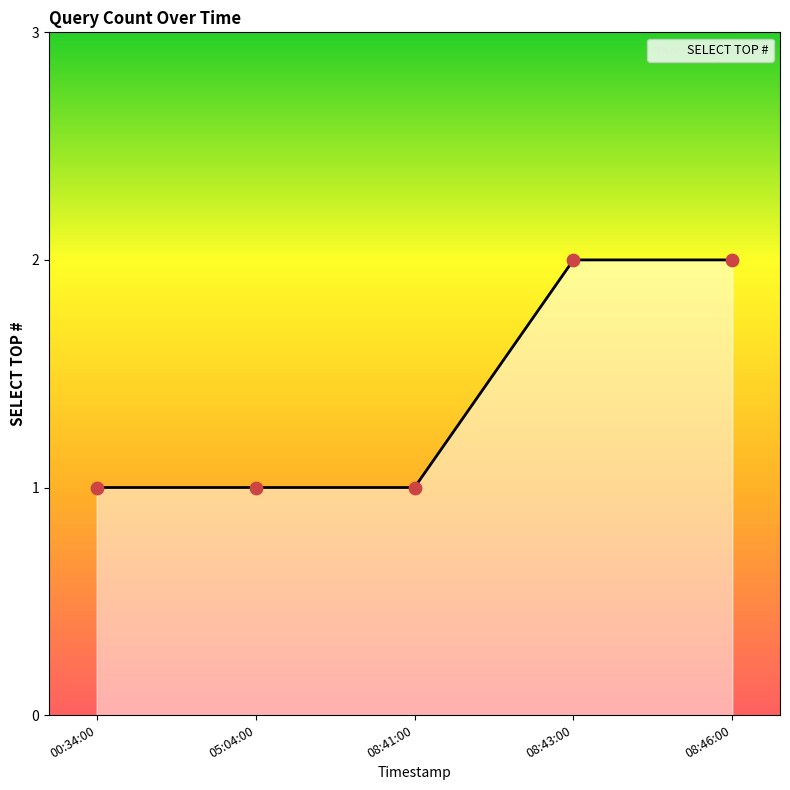

Between 08:41:00 and 08:43:00, which is larger?

08:43:00